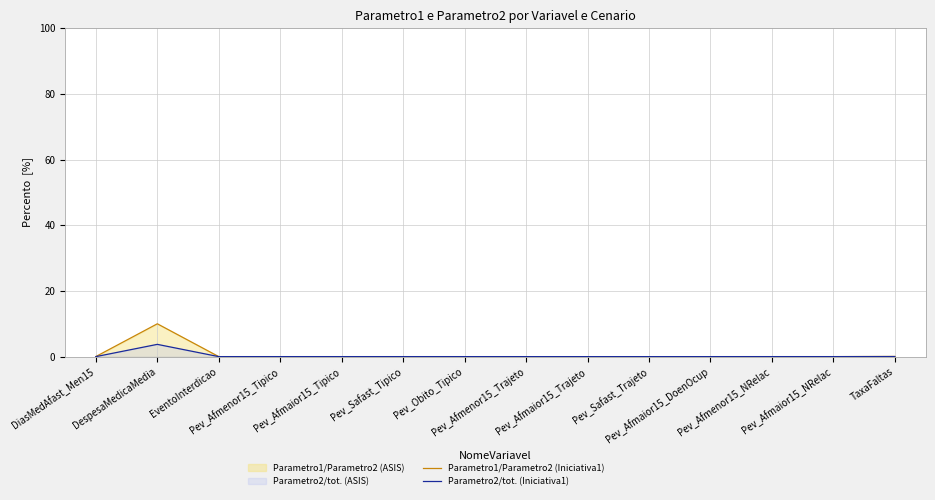

Rank the series at DespesaMedicaMedia from highest to lowest value.

Parametro1/Parametro2 (Iniciativa1), Parametro2/tot. (Iniciativa1)